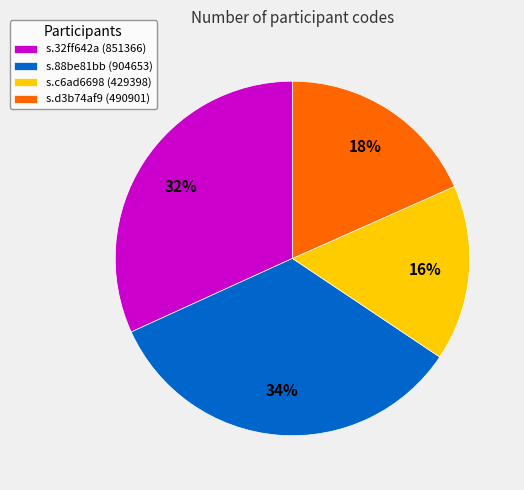

What is the smallest slice in the pie chart?

s.c6ad6698